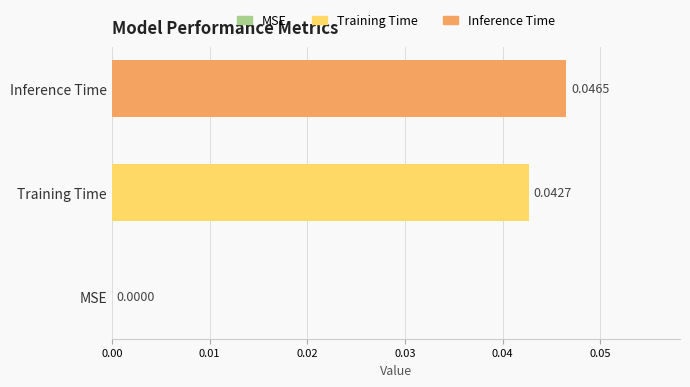

Are the bars horizontal?

Yes